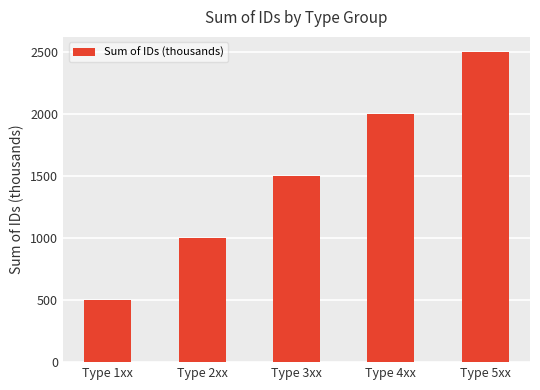

Where is the data nearest to the value 1500?

Type 3xx